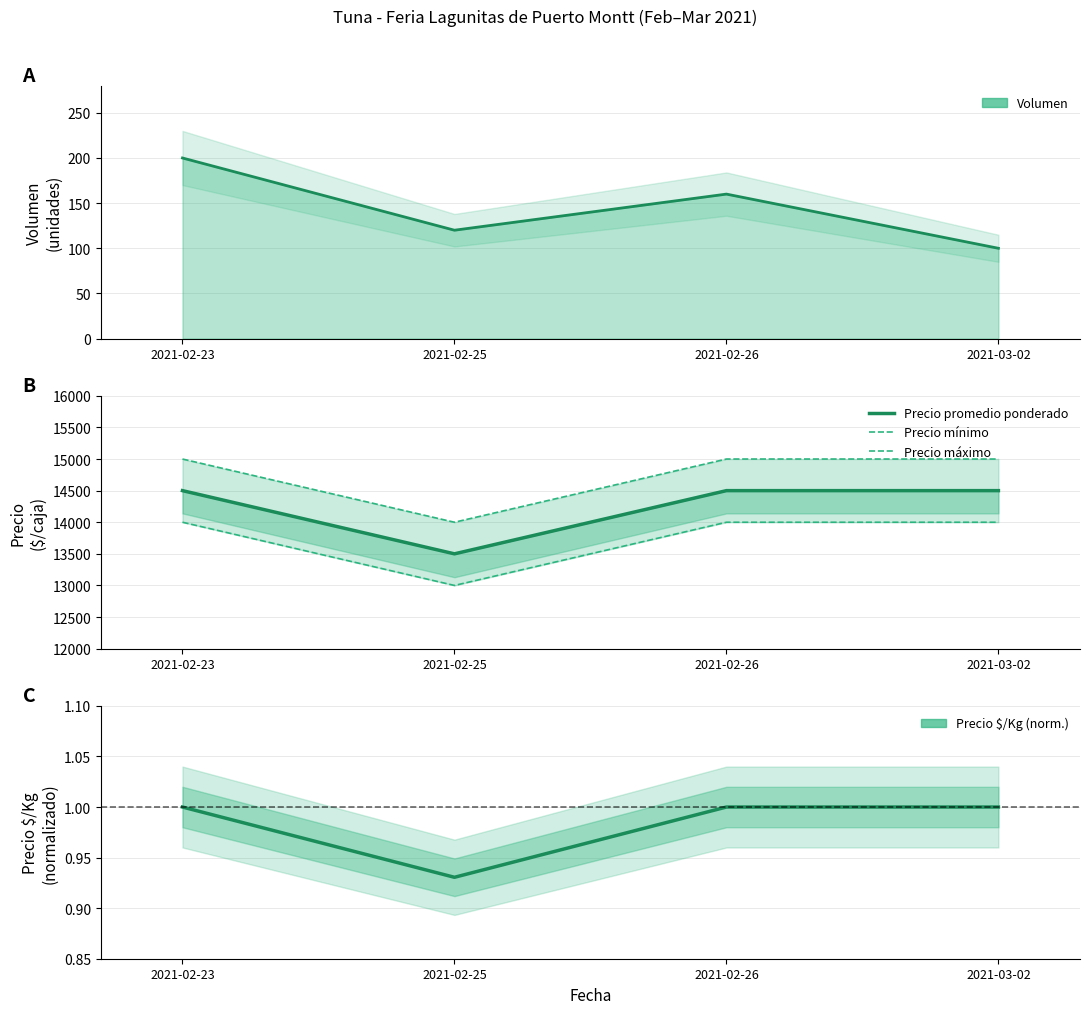

True or false: Precio $/Kg (norm.) and Precio promedio ponderado cross at least once.

False